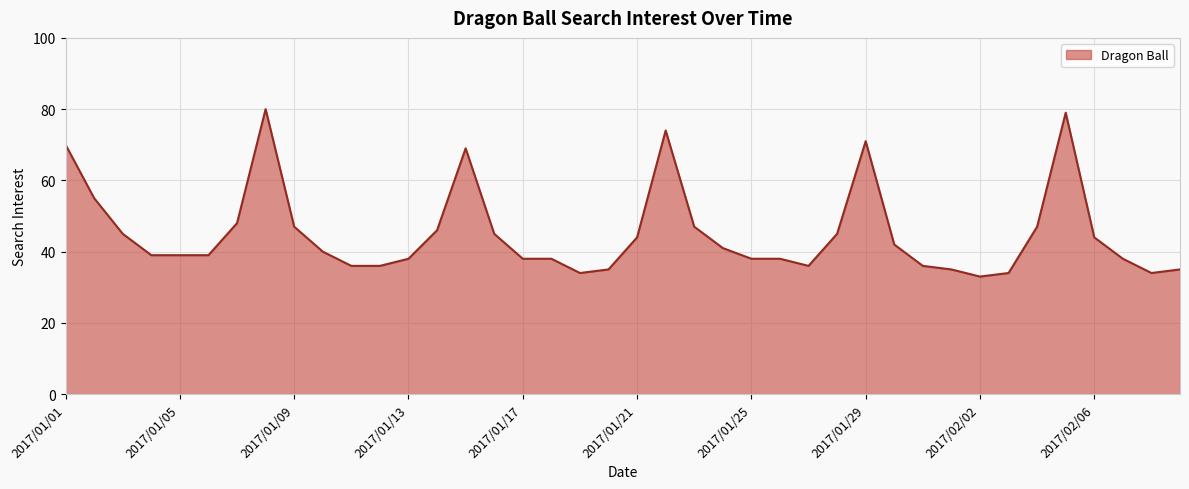

What is the approximate value at 2017/01/01?

70